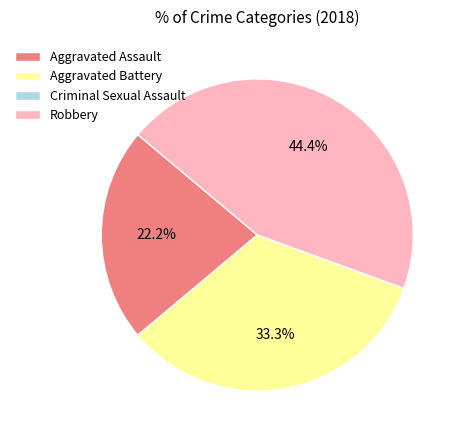

Between Aggravated Battery and Robbery, which is larger?

Robbery